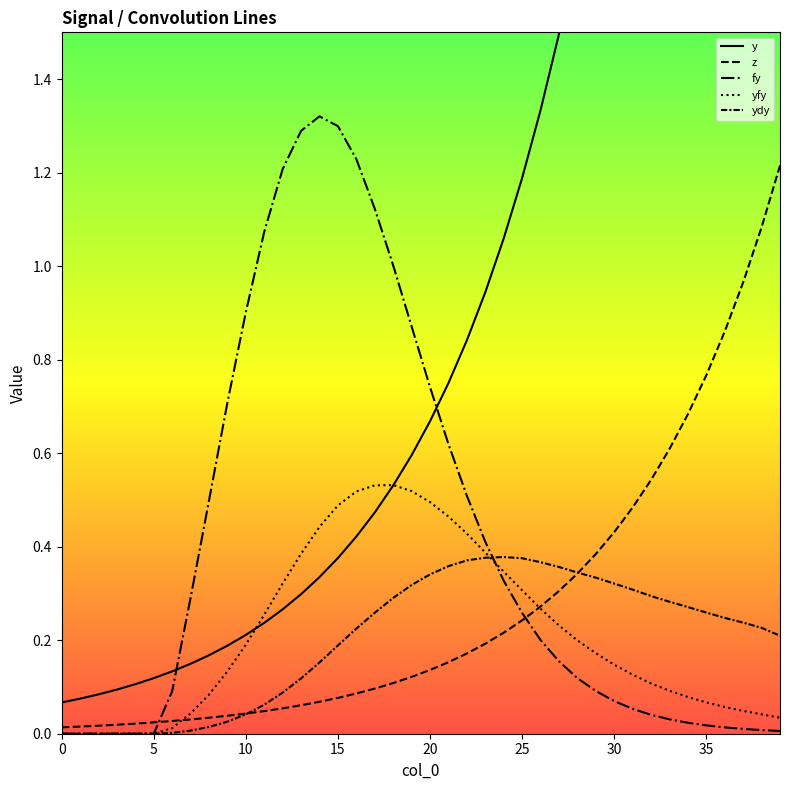

Which series has the largest total across all categories?

y